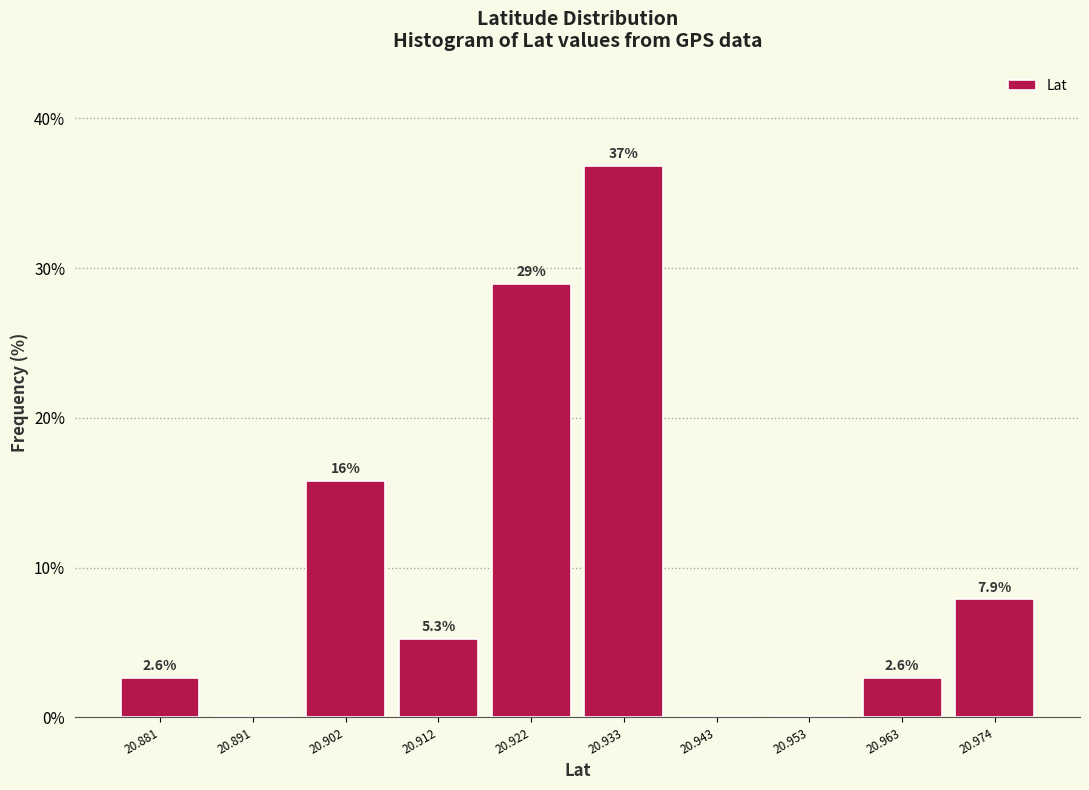

Which range on the x-axis has the tallest bar?

20.928 to 20.938